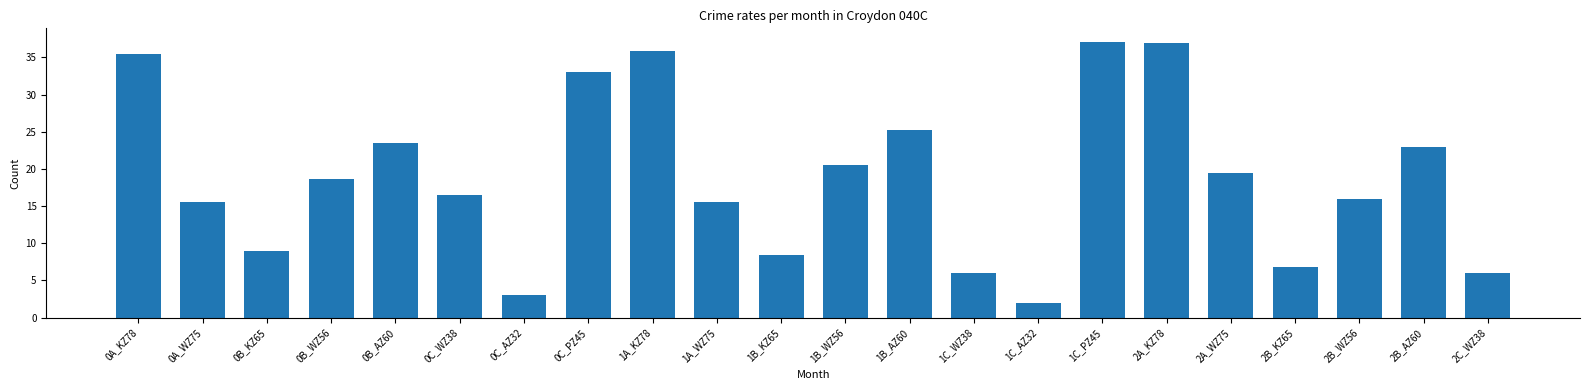

What is the value of the 20th bar from the left?

16.0